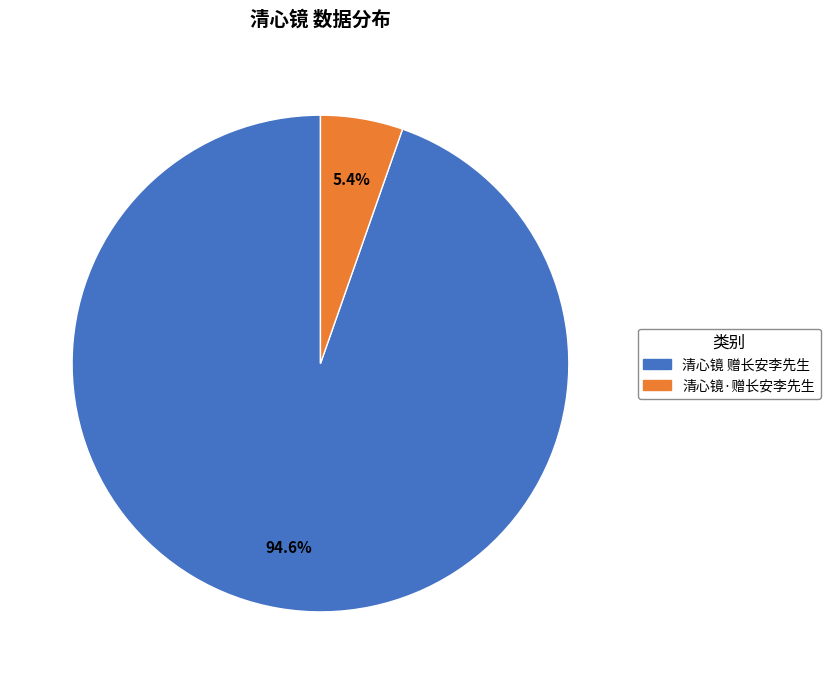

True or false: 清心镜 赠长安李先生 accounts for 95% of the total.

True